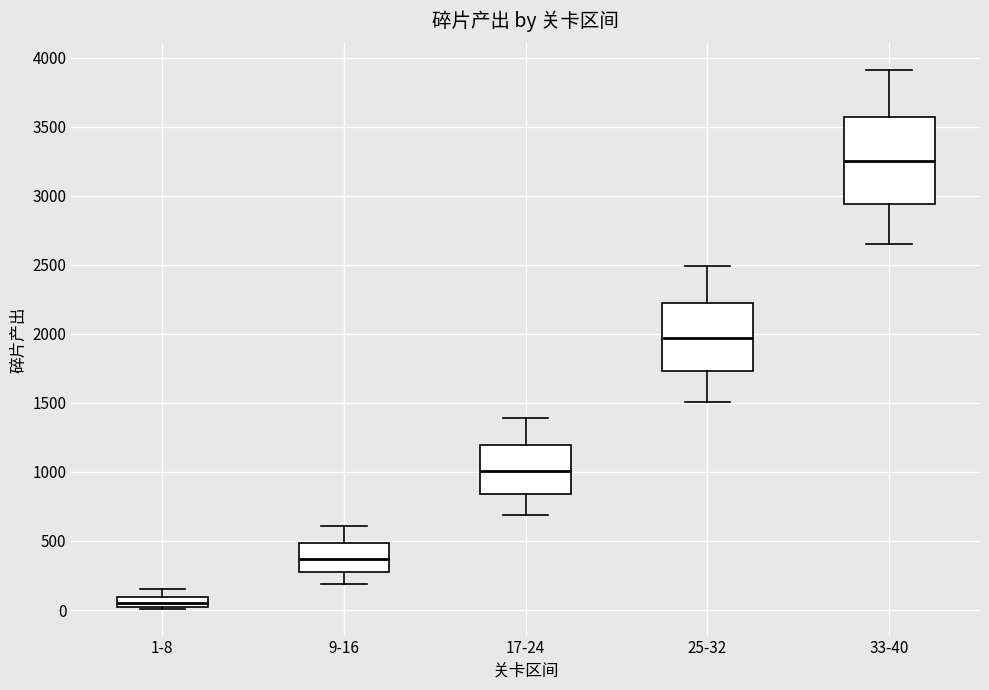

Which box has the highest median line?

33-40